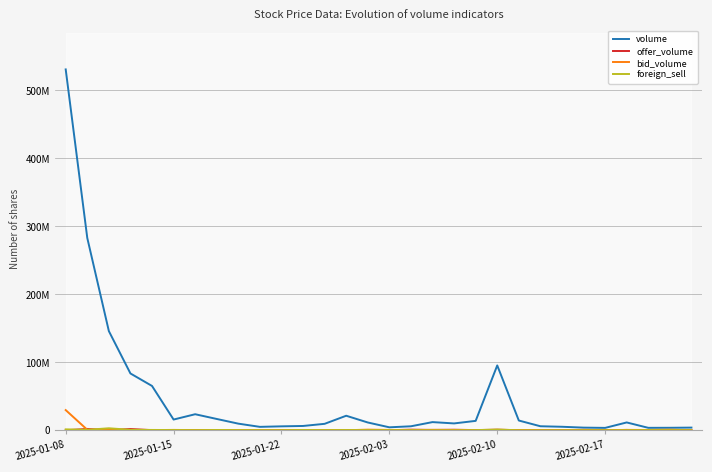

What is the approximate value of volume at 28?

3660900